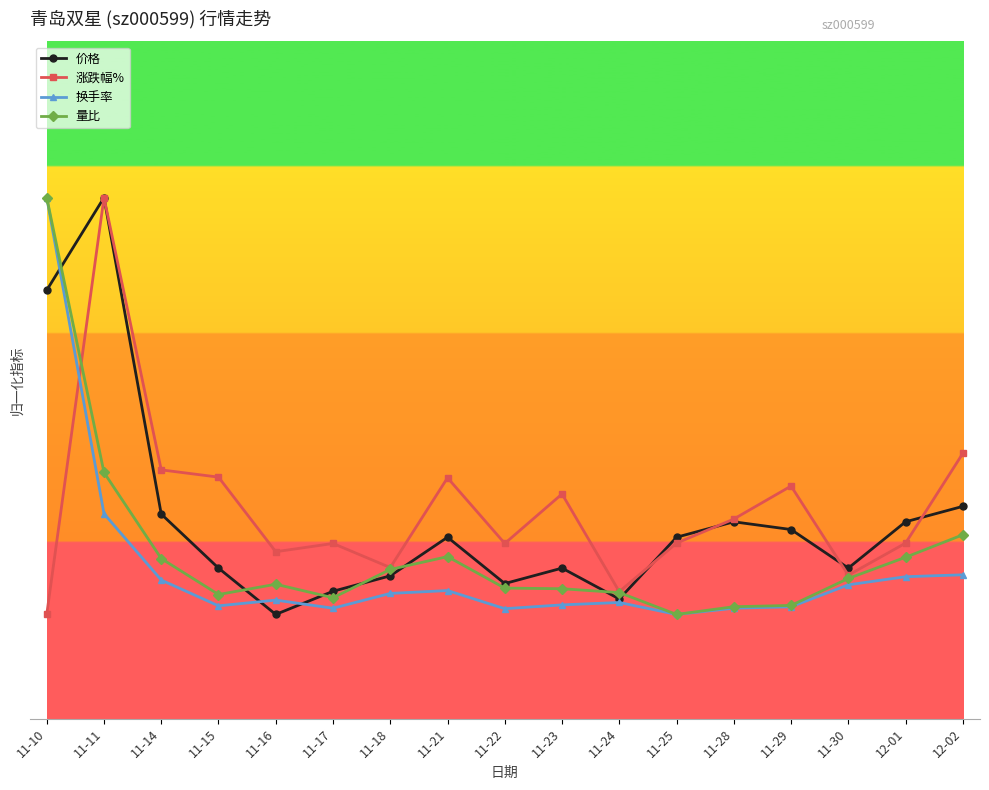

Is this an area chart (filled region under the line)?

No